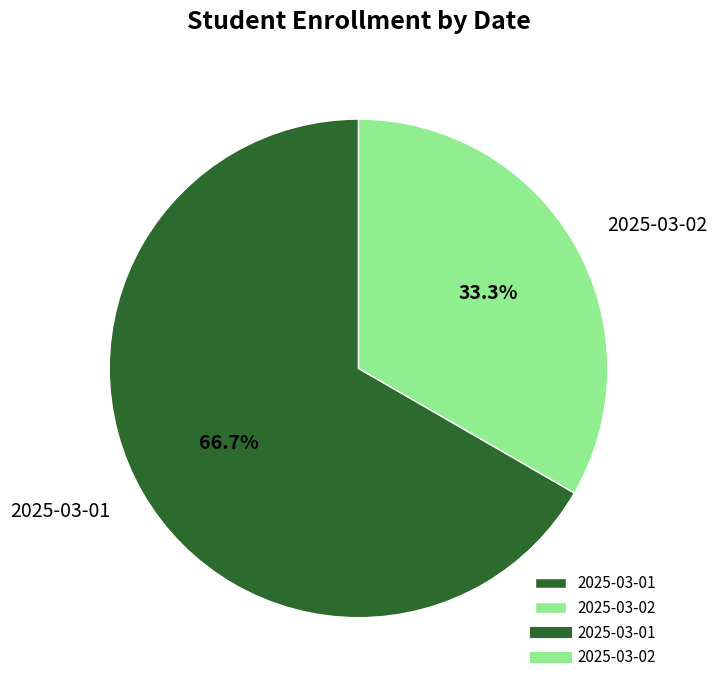

What percentage is the 2025-03-02 slice, to the nearest percent?

33%